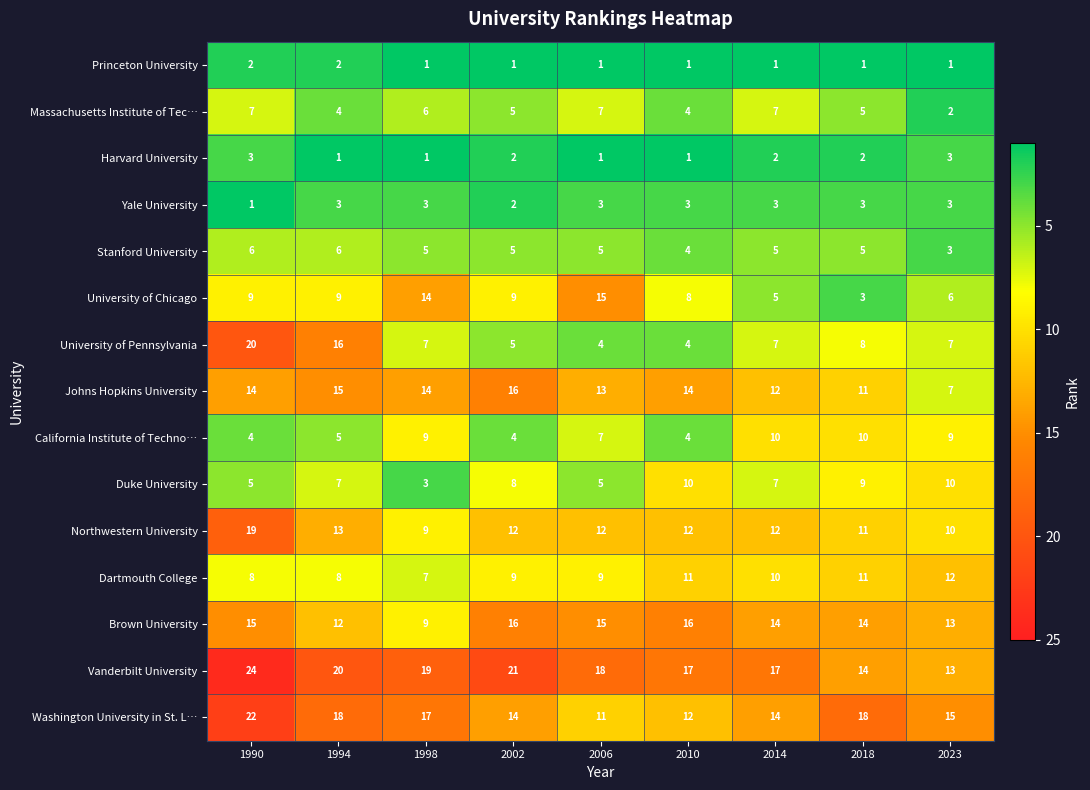

How many series are shown in this chart?

15